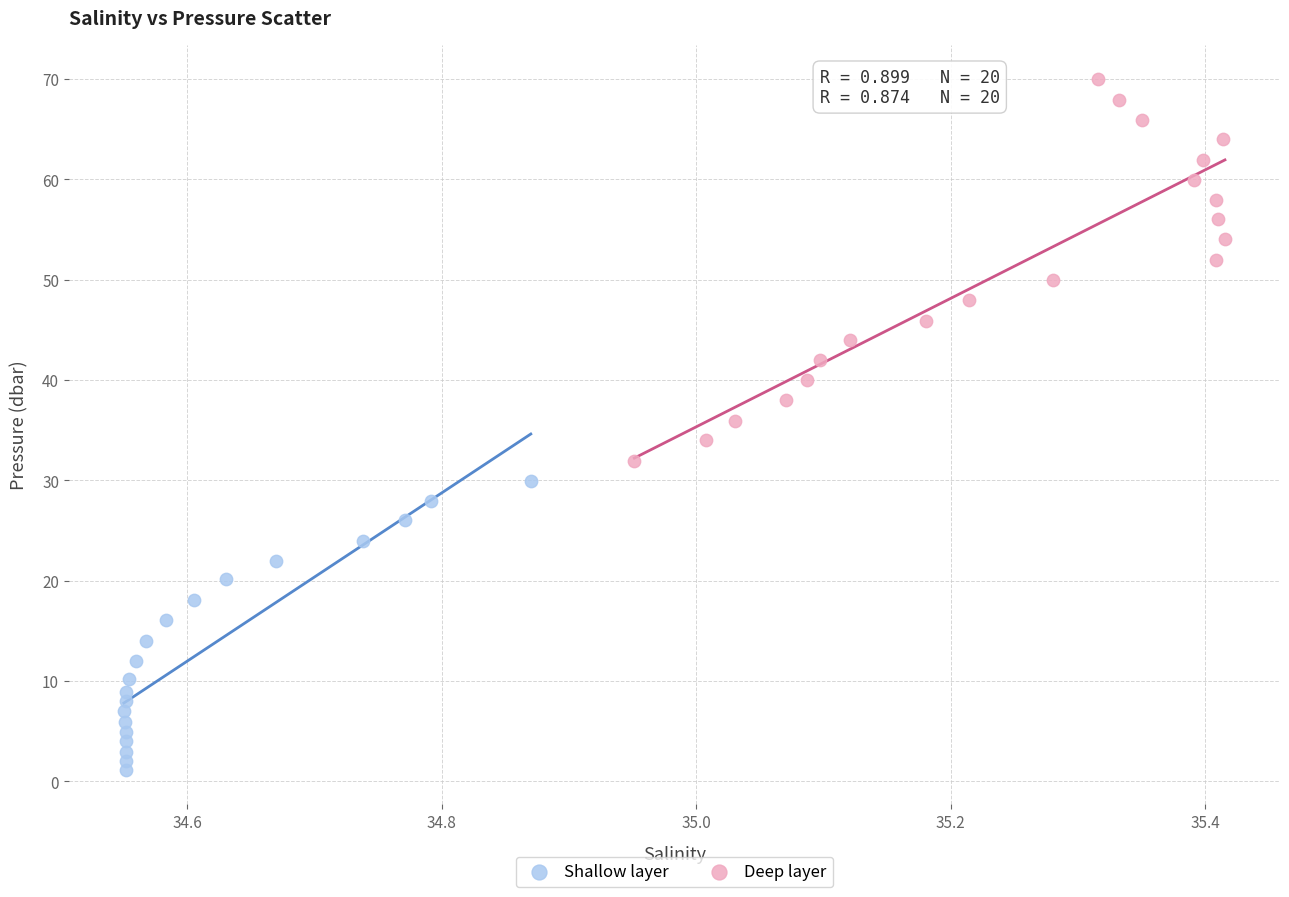

Which series has the widest spread of Y values?

Deep layer